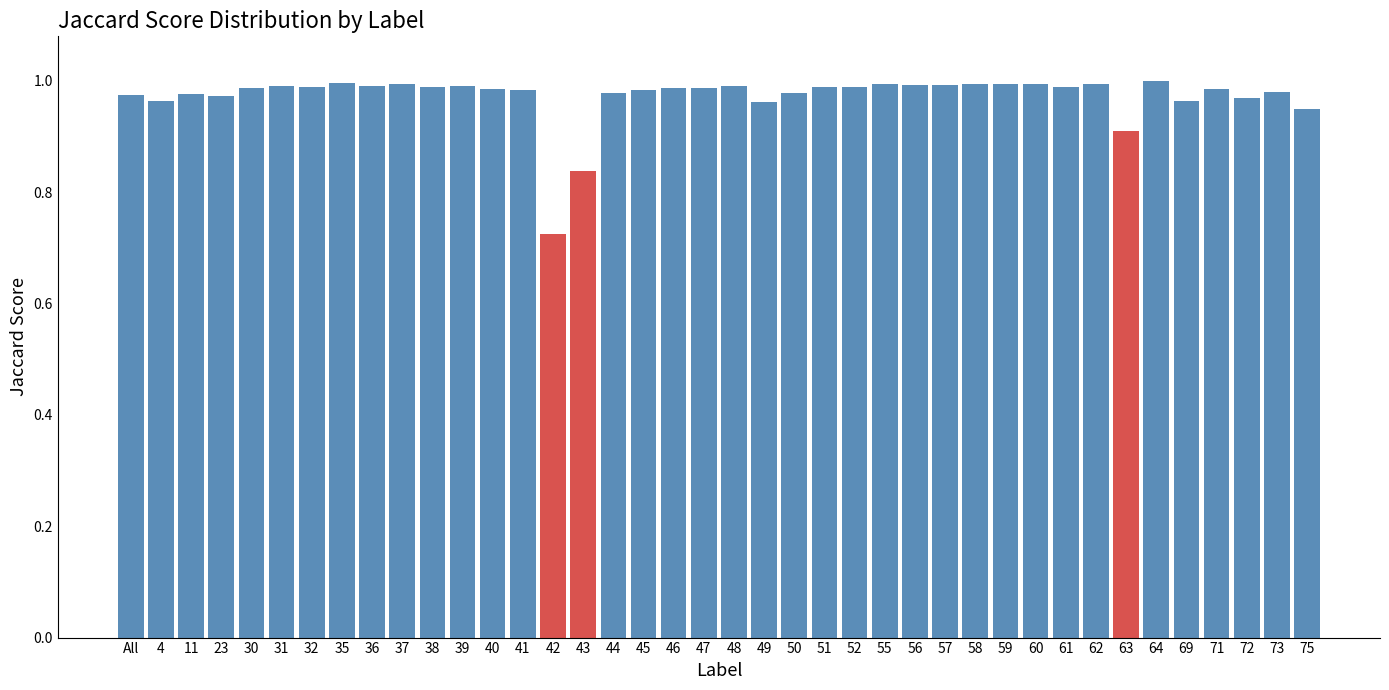

What is the sum of the values at 31 and 50?

2.0